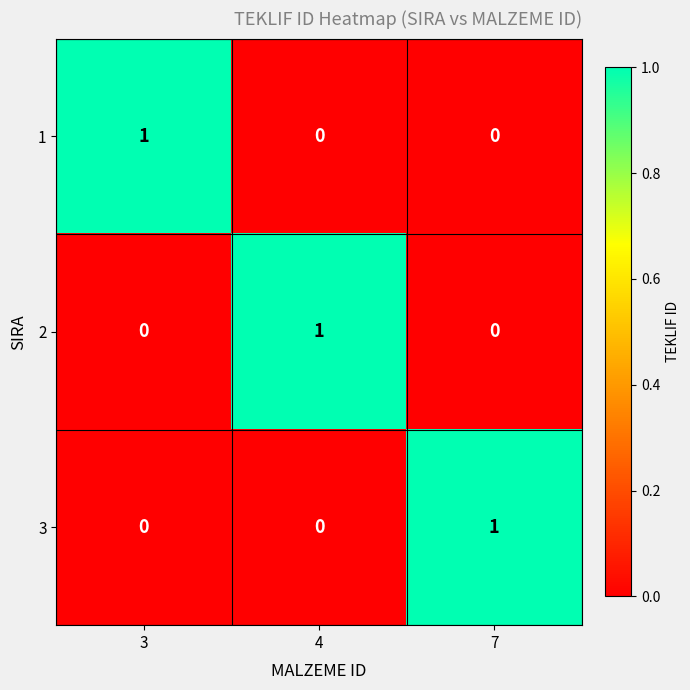

What is the spread (max minus min) of values at 7?

1